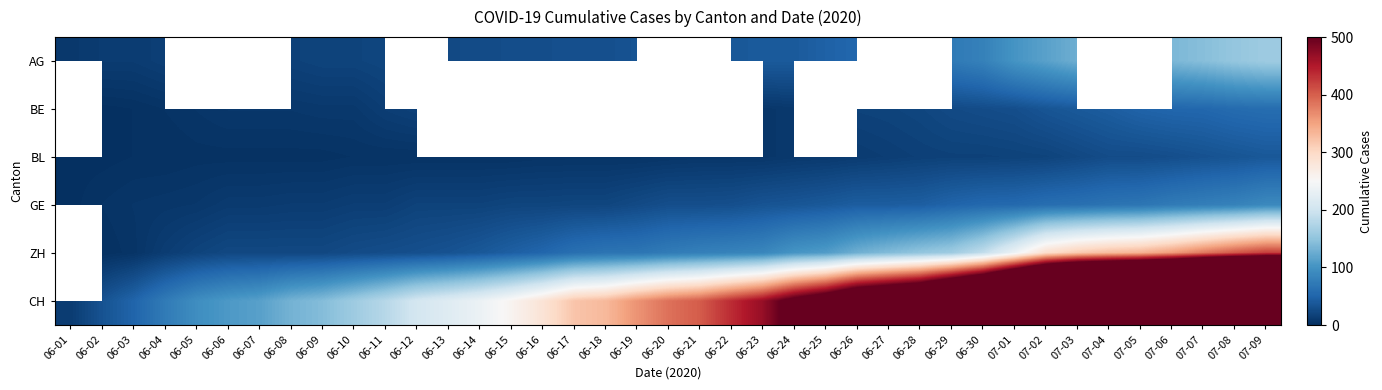

Count the number of categories in the chart.

39